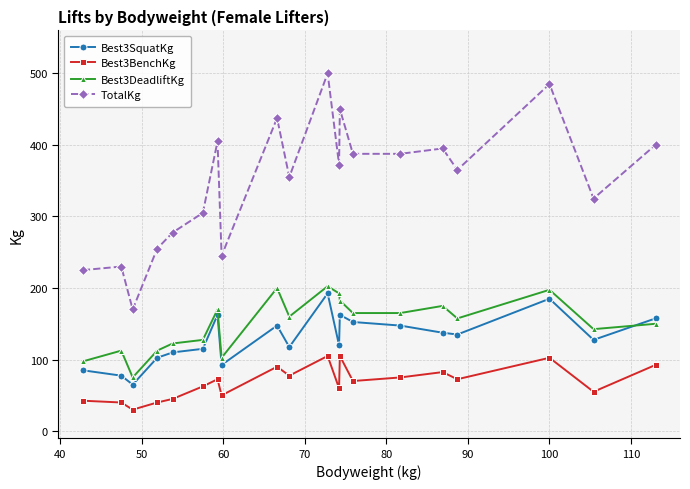

Does the chart have visible grid lines?

Yes